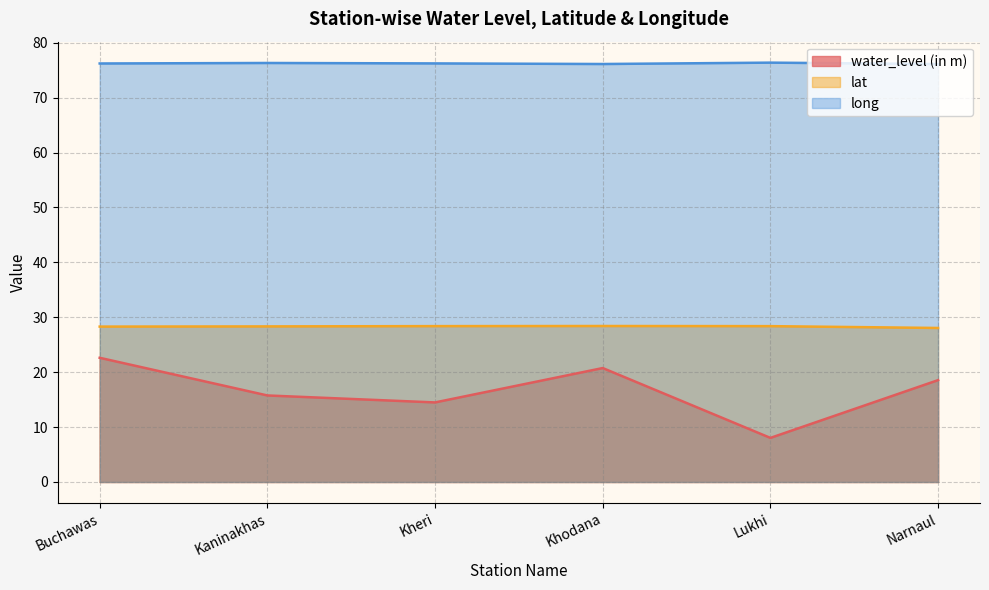

True or false: water_level (in m) and long cross at least once.

False